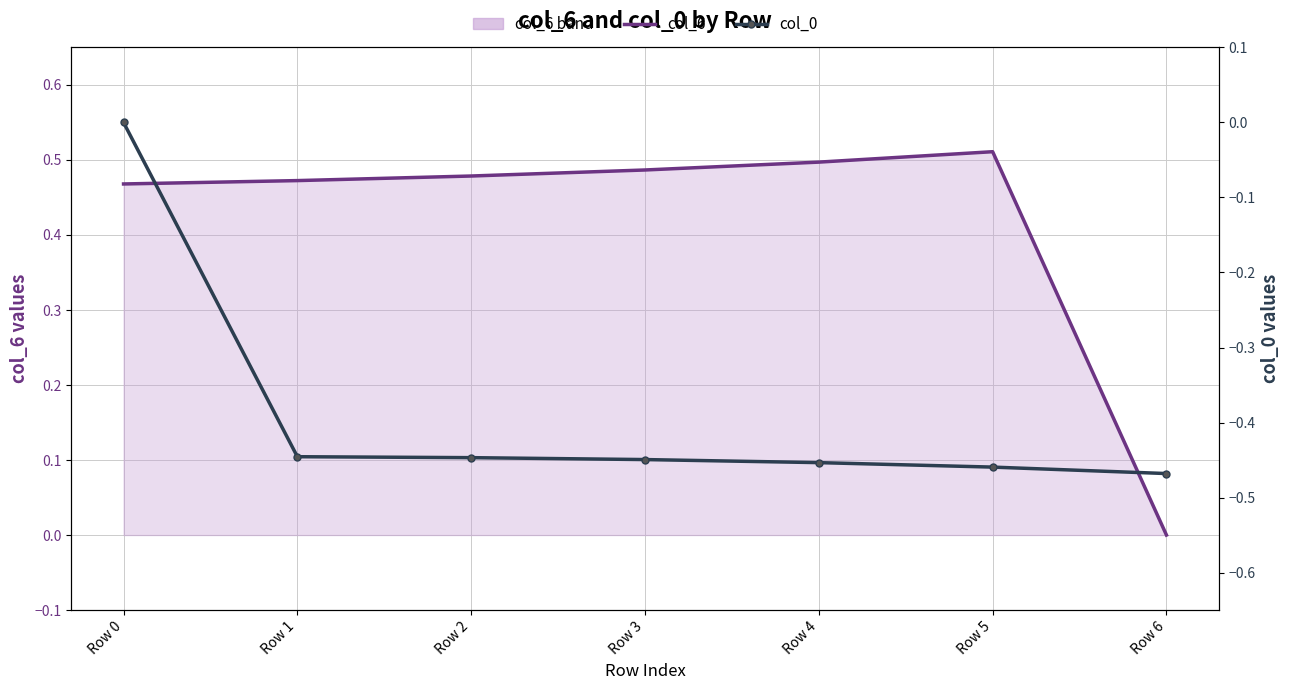

True or false: col_6 has more than 1 interior local peaks.

False